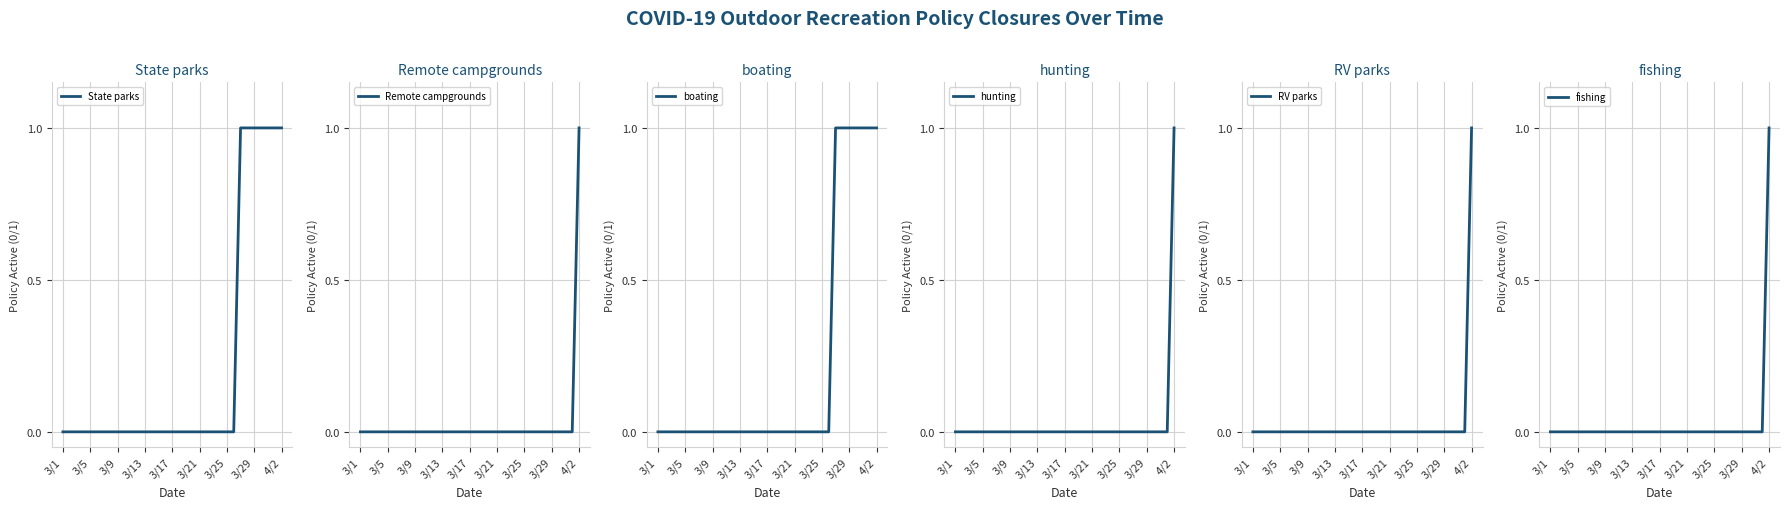

True or false: hunting and boating cross at least once.

False